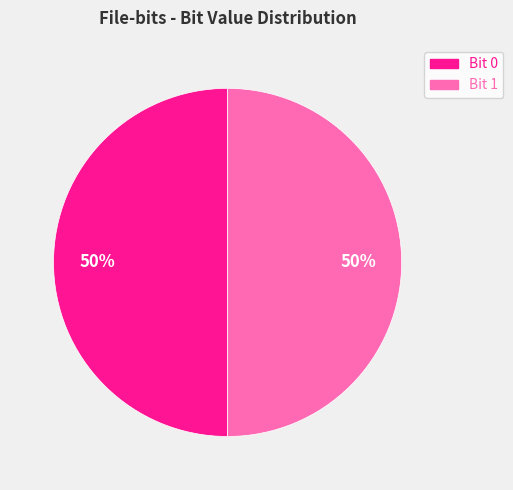

To the nearest percent, what is the average slice percentage?

50%